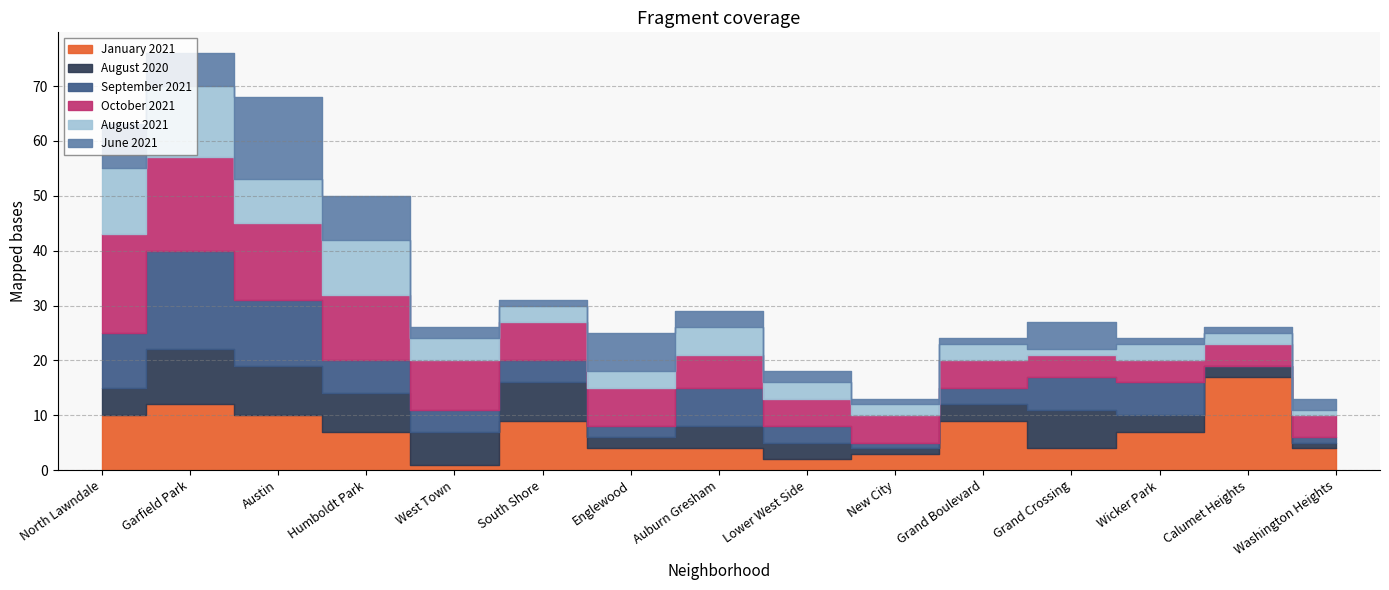

What is the difference between the second highest and minimum values in the August 2021 series?

11